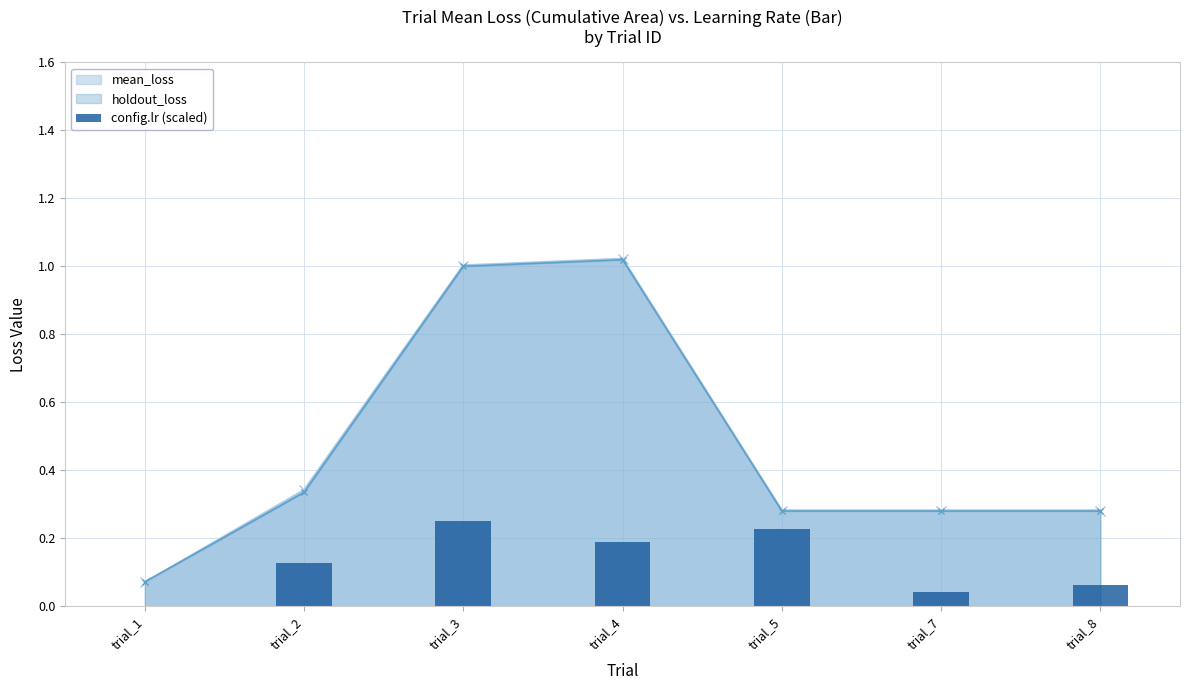

True or false: holdout_loss has a value of 1.4 at trial_3.

False